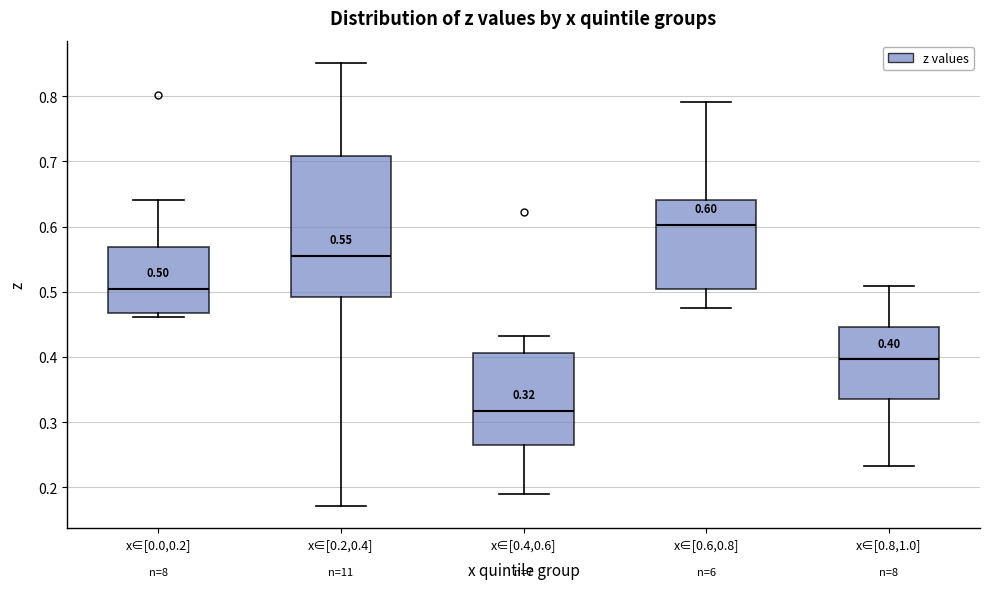

Which box's median line is the lowest?

x∈[0.4,0.6]